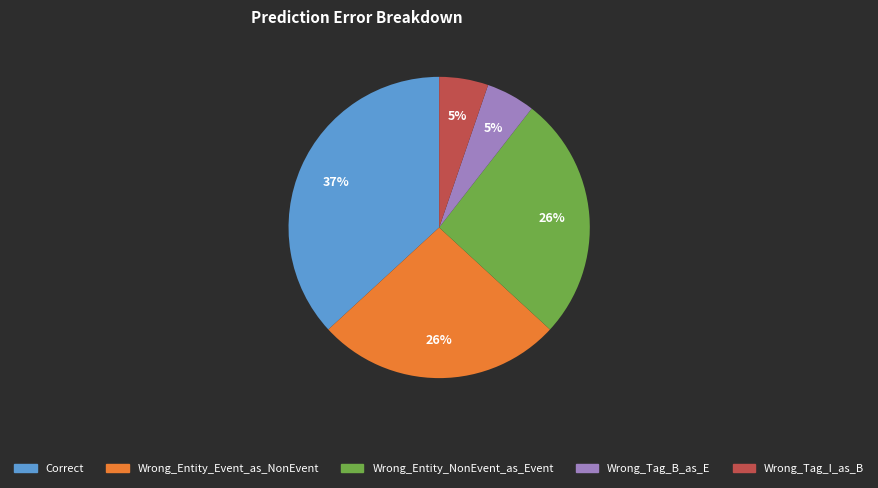

Which category has the biggest portion of the pie?

Correct